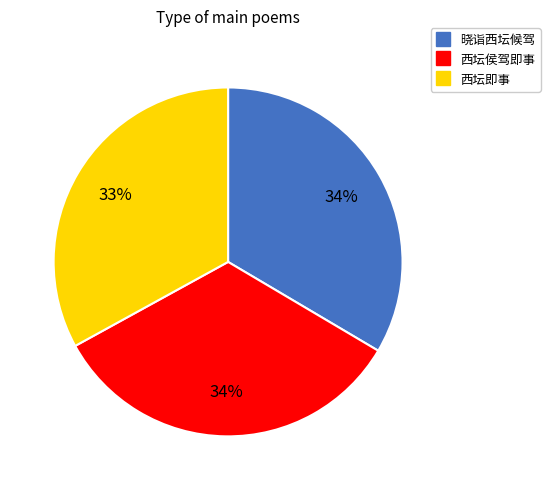

Between 西坛侯驾即事 and 西坛即事, which is larger?

西坛侯驾即事